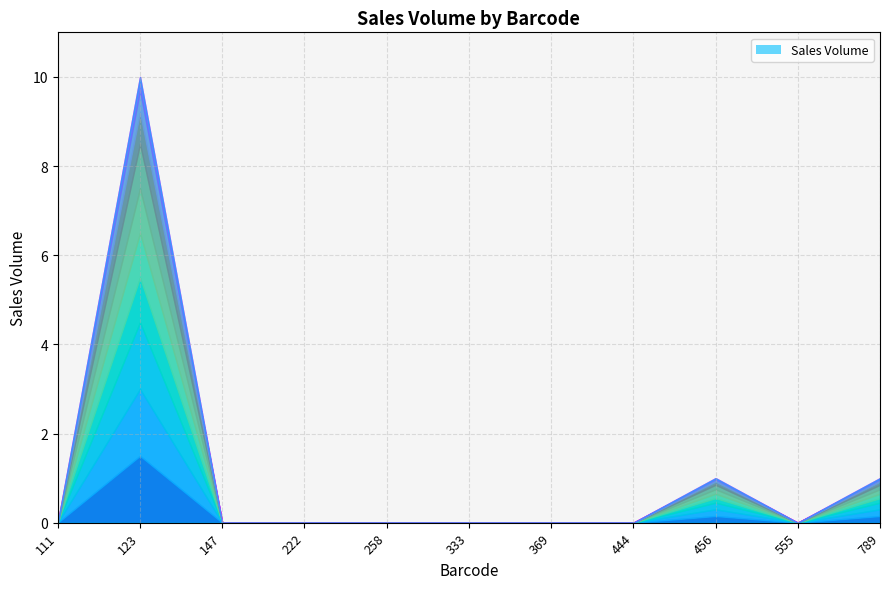

How many interior local valleys (lower than both neighbors) does the data have?

1